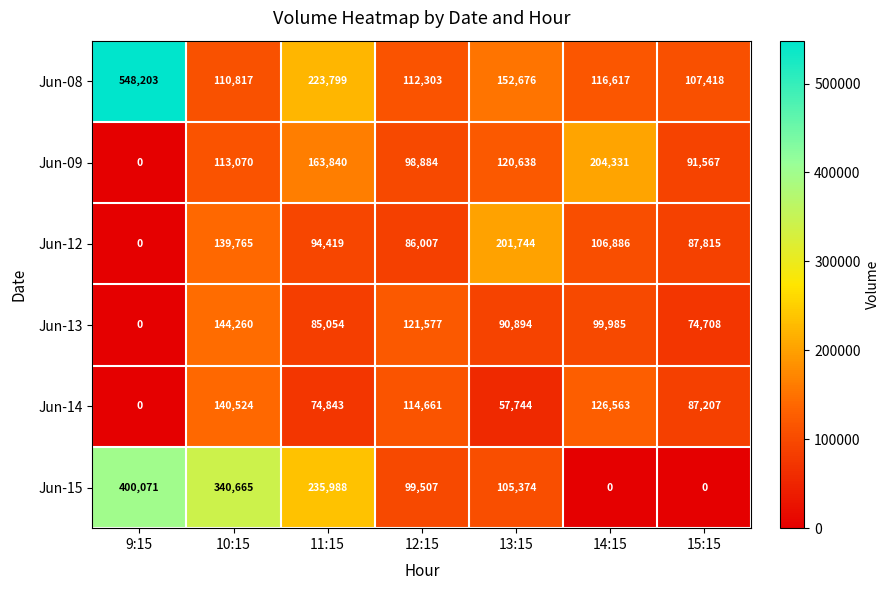

Which series changed the most between 11:15 and 14:15?

Jun-15